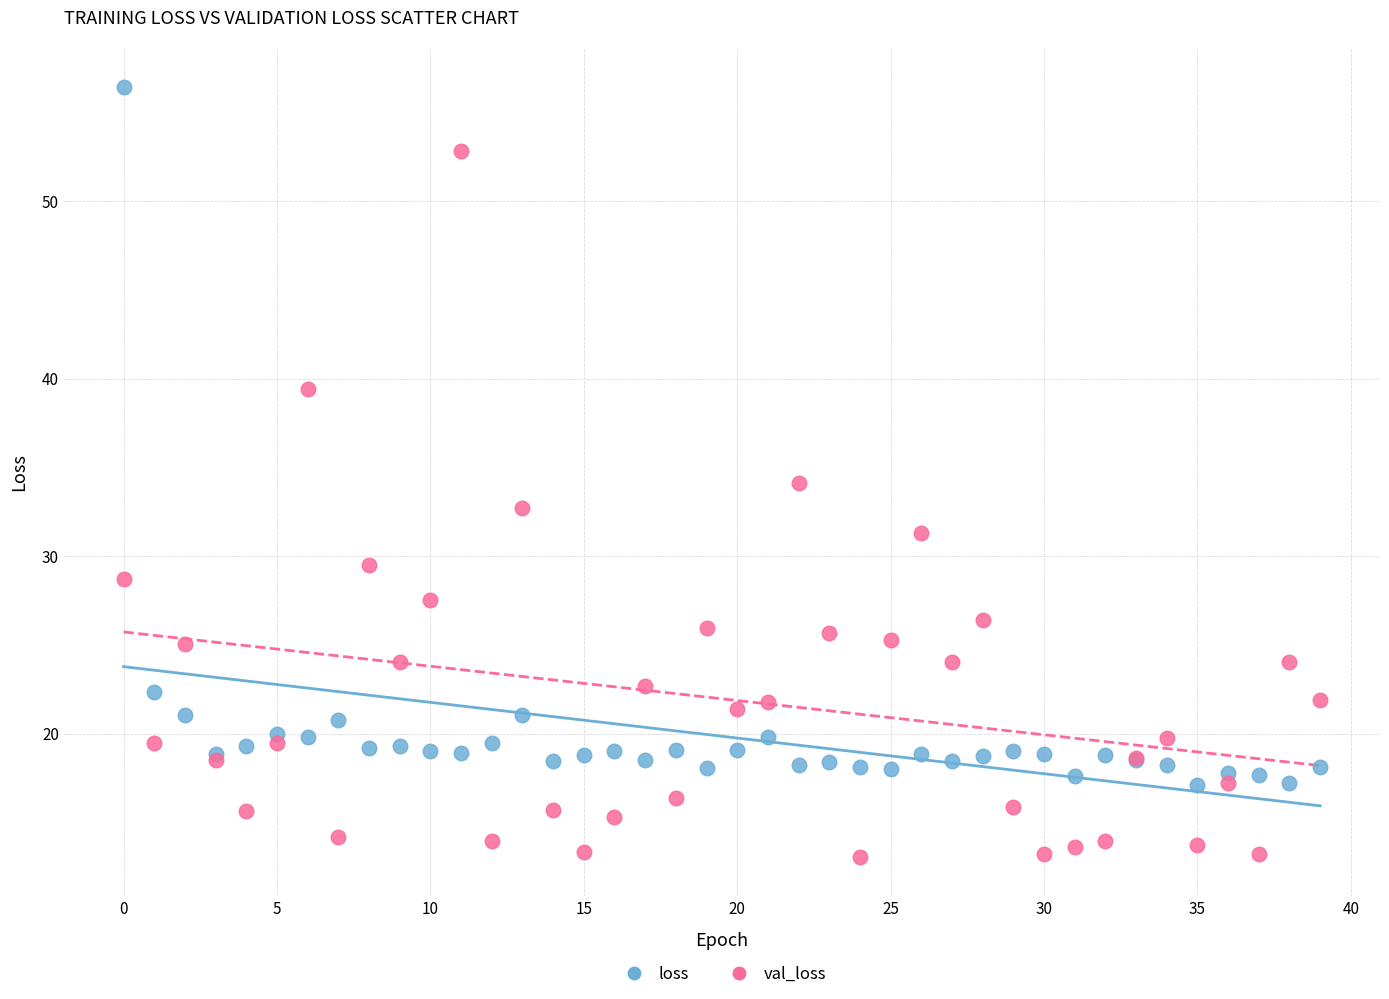

Which series reaches the maximum Y coordinate?

loss